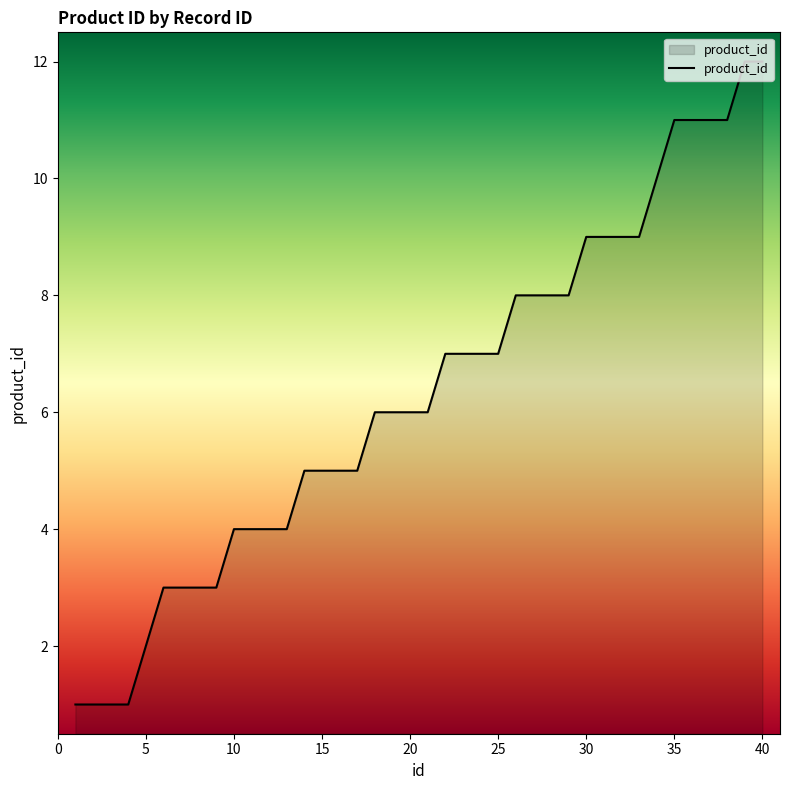

What is the greatest value displayed?

12